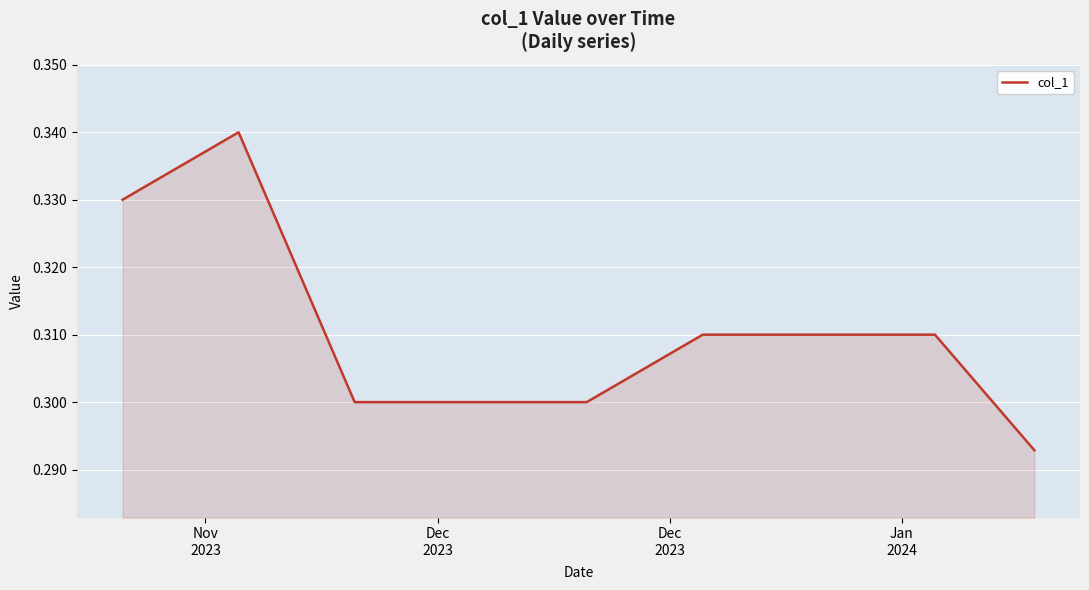

How many lines are shown in the chart?

1